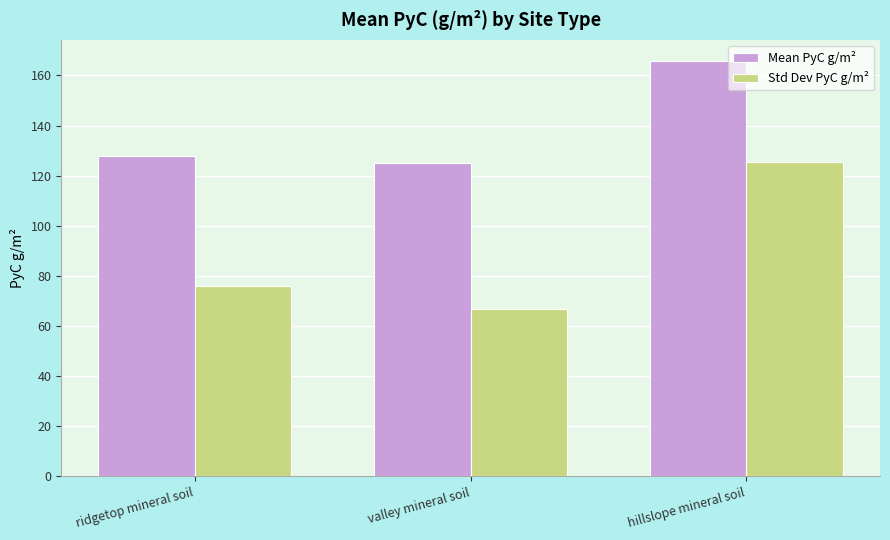

Where is Std Dev PyC g/m² nearest to the value 96?

ridgetop mineral soil